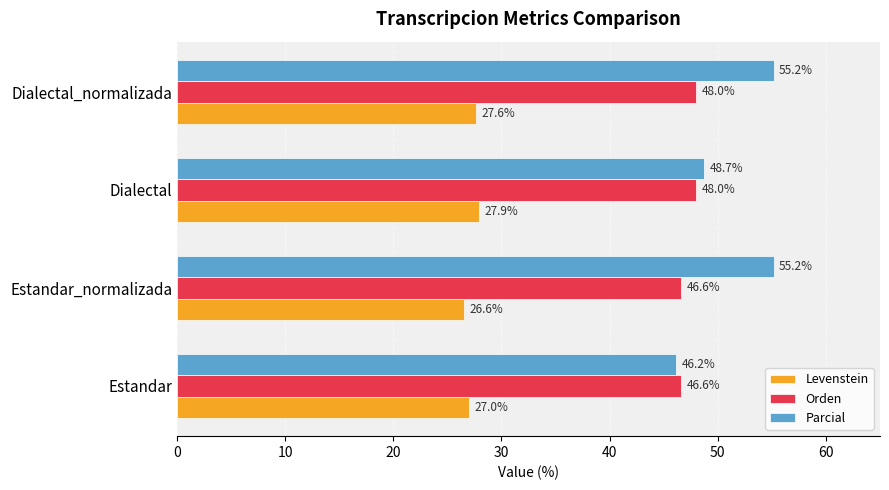

List the series in order of their peak value, highest first.

Parcial, Orden, Levenstein